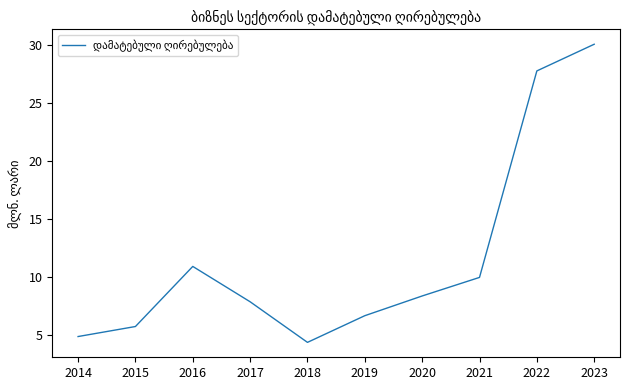

Rank the categories by value from lowest to highest.

2018, 2014, 2015, 2019, 2017, 2020, 2021, 2016, 2022, 2023